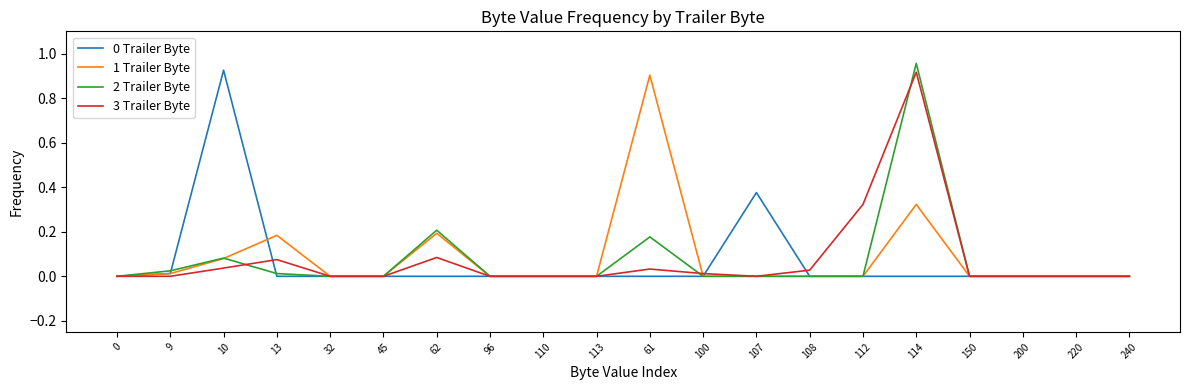

At which label does 1 Trailer Byte reach its peak?

61